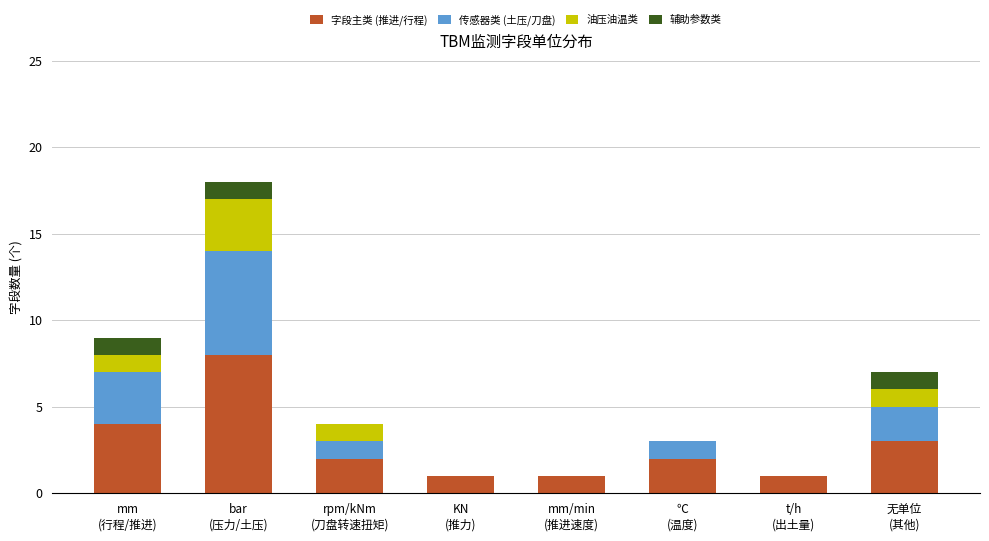

How many series are shown in this chart?

4